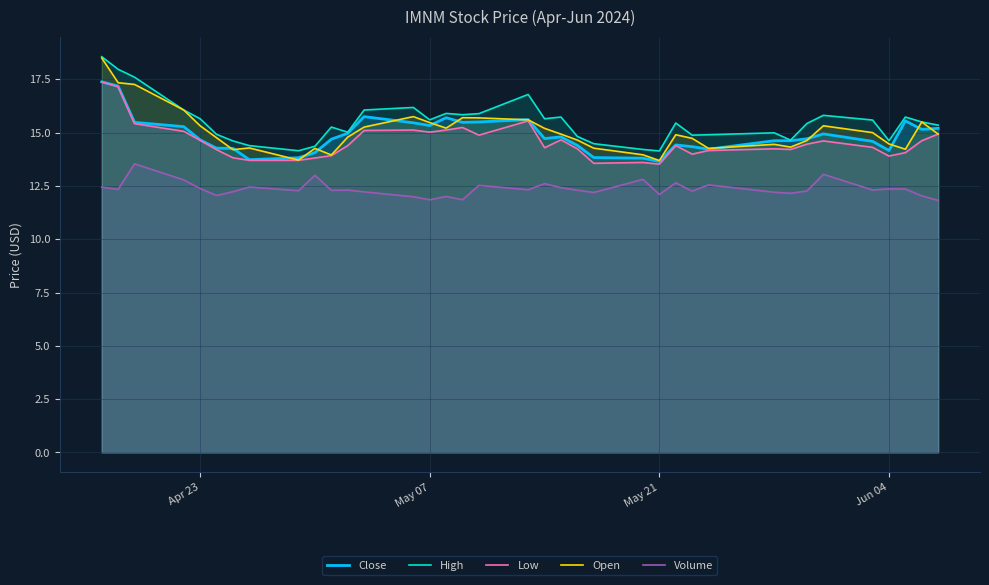

What is the difference between the second highest and second lowest values in the High series?

3.8